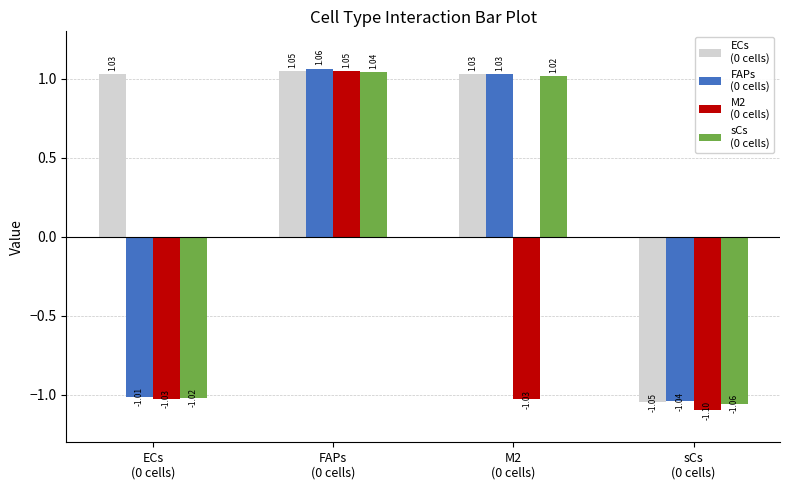

Count the number of data series in this chart.

4